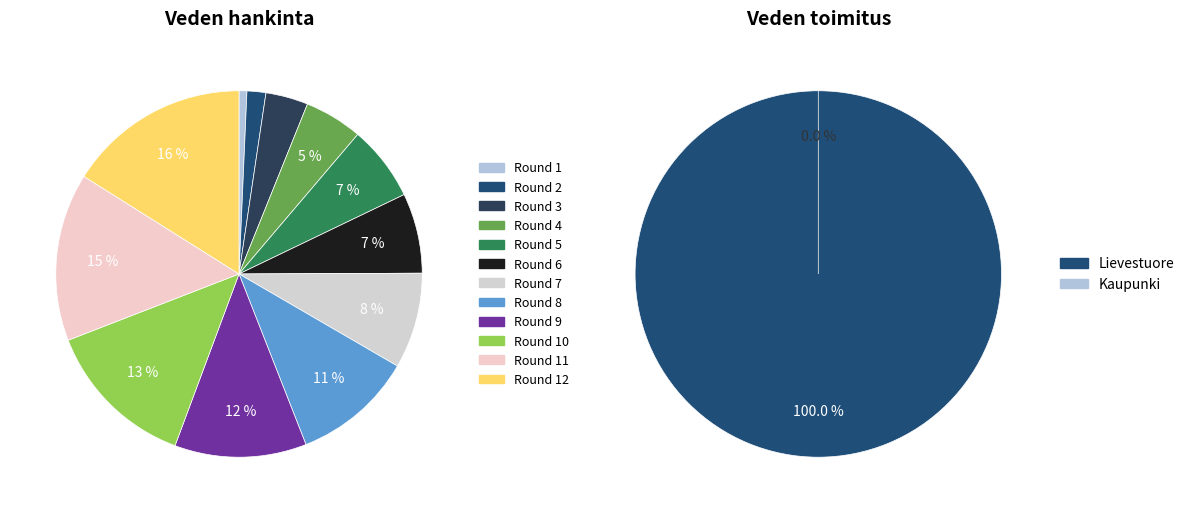

The Round 1 slice represents 1% of the pie. True or false?

True